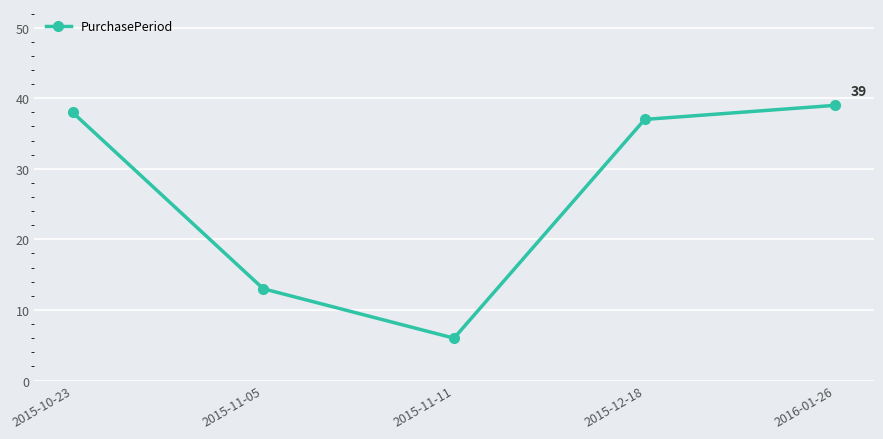

The chart shows a value of 17 at 2015-11-05. True or false?

False